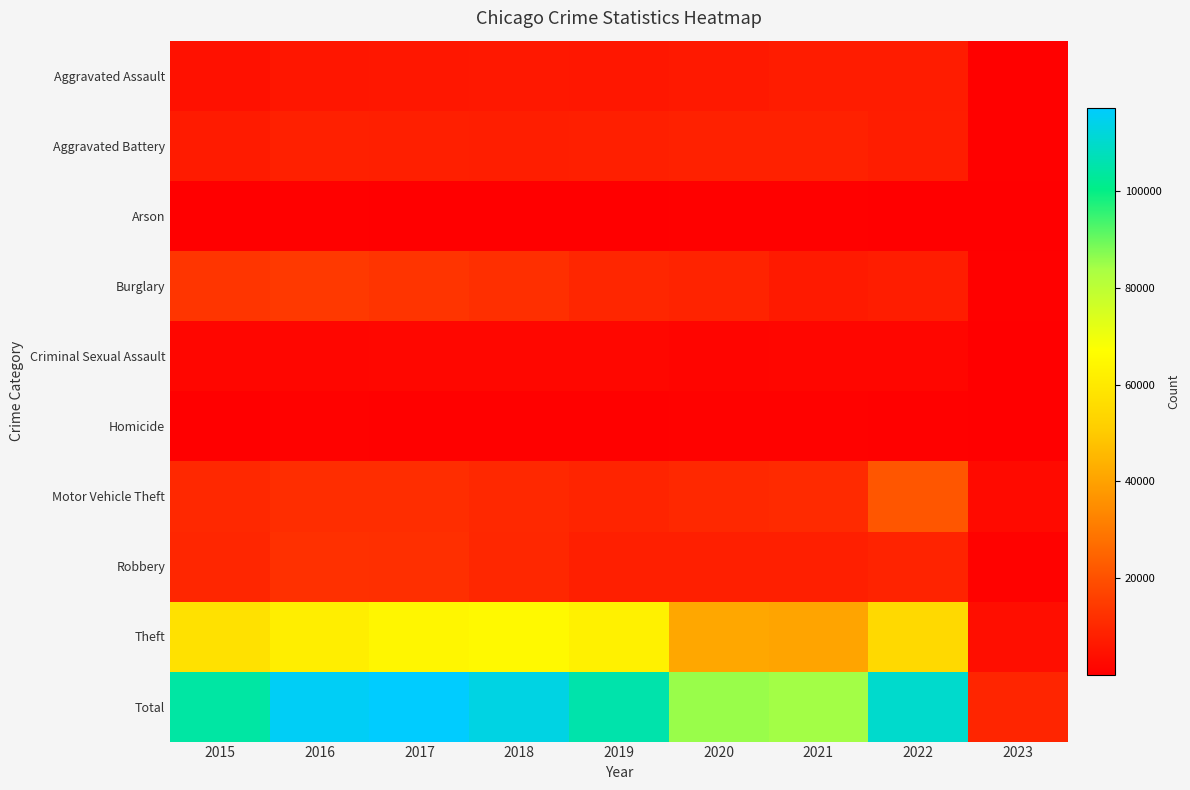

How many categories are shown in the chart?

9